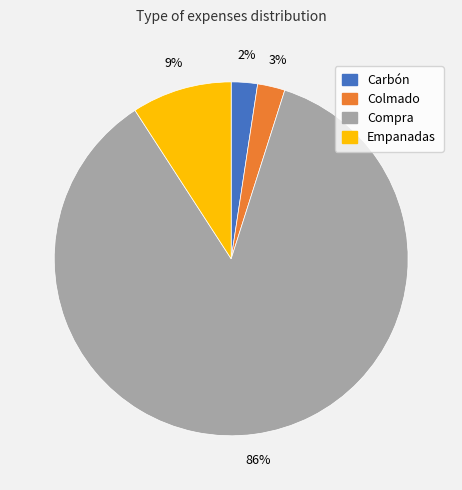

To the nearest percent, what is the difference between the largest and smallest slice percentages?

84%